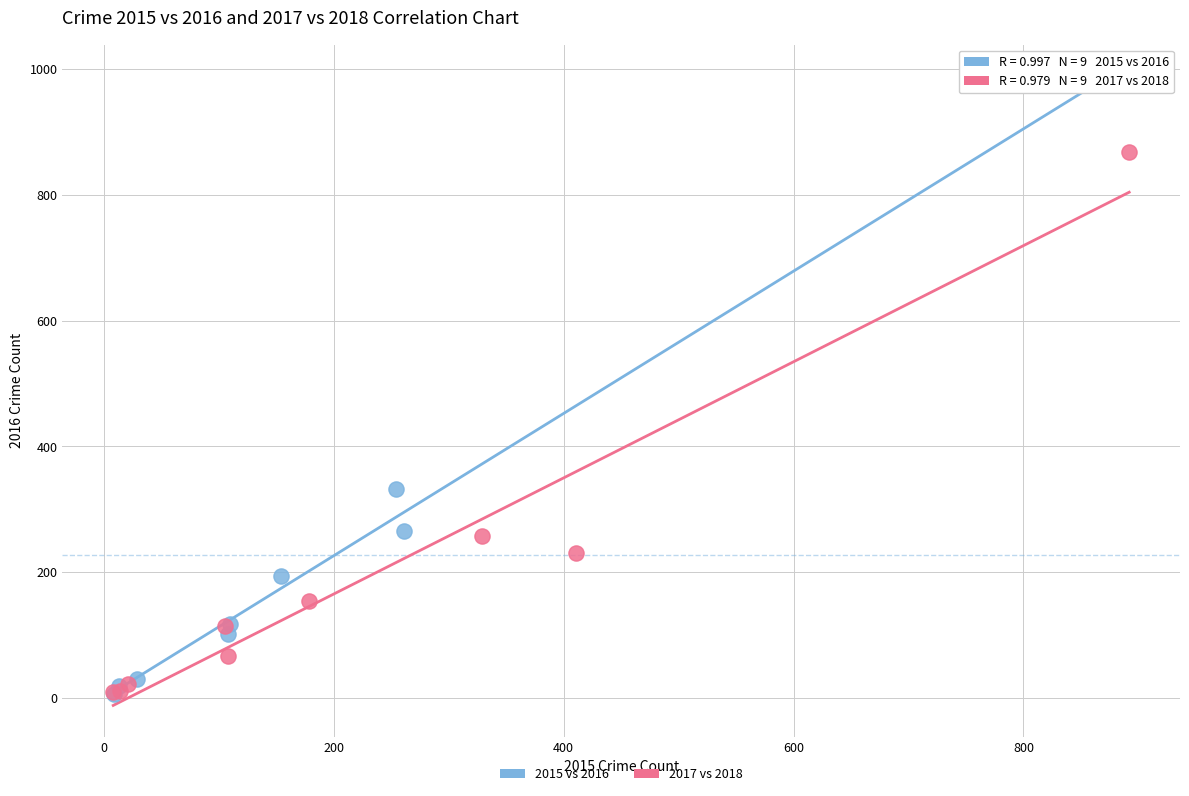

Which series has the largest Y range (max minus min)?

2015 vs 2016